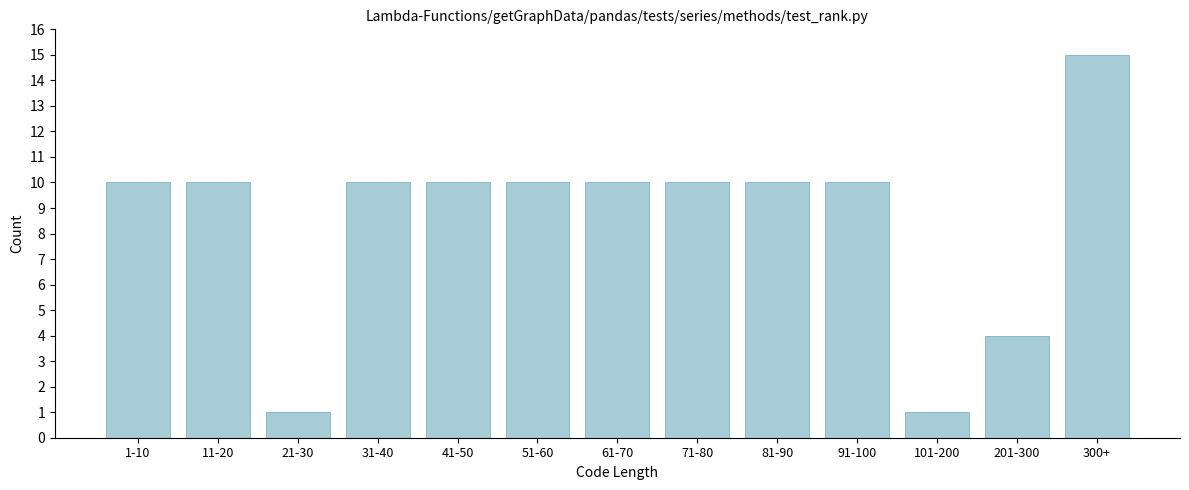

Reading right to left, list all the values displayed in this chart.

300+=15	201-300=4	101-200=1	91-100=10	81-90=10	71-80=10	61-70=10	51-60=10	41-50=10	31-40=10	21-30=1	11-20=10	1-10=10